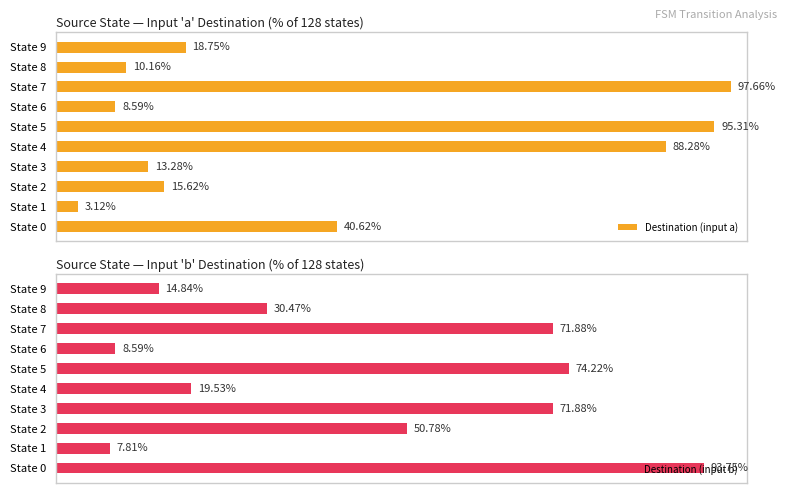

Does the chart contain any negative values?

No